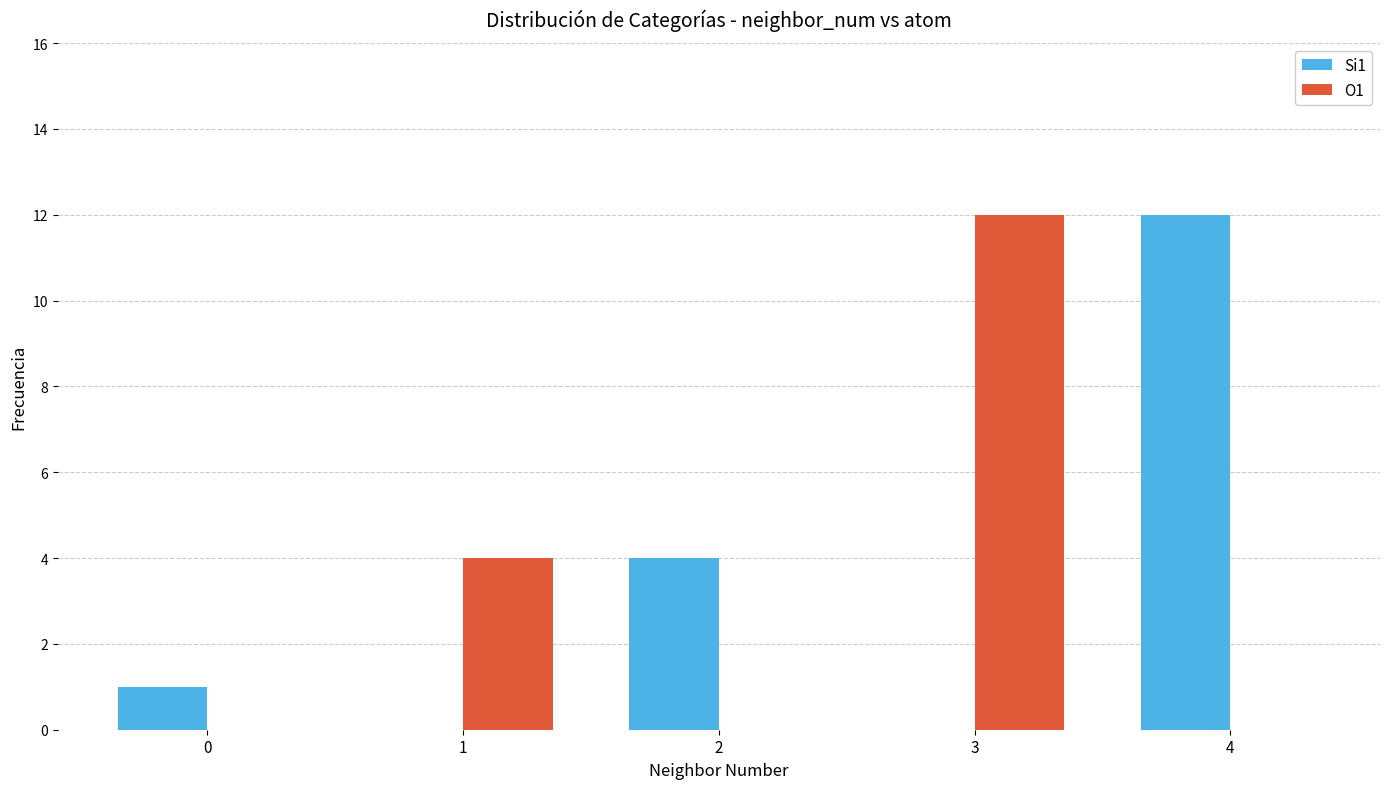

Does the chart contain stacked bars?

No